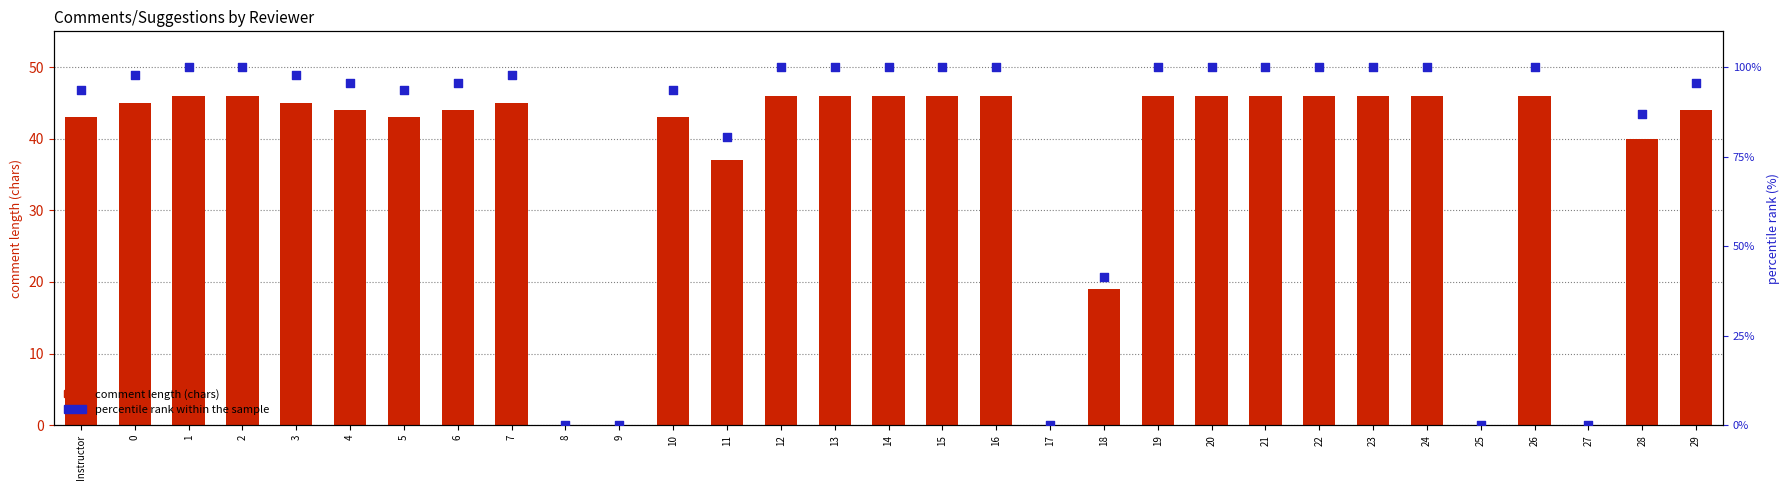

Which series has the largest total across all categories?

percentile rank within the sample